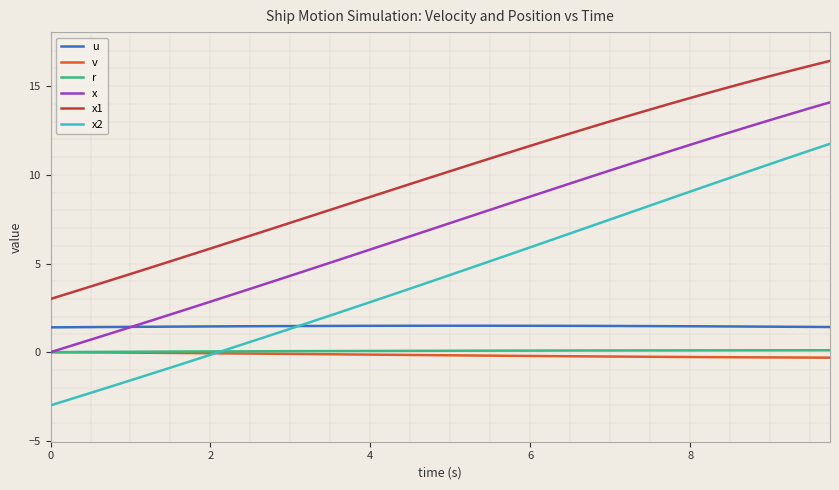

Which series has the largest range (max minus min)?

x2